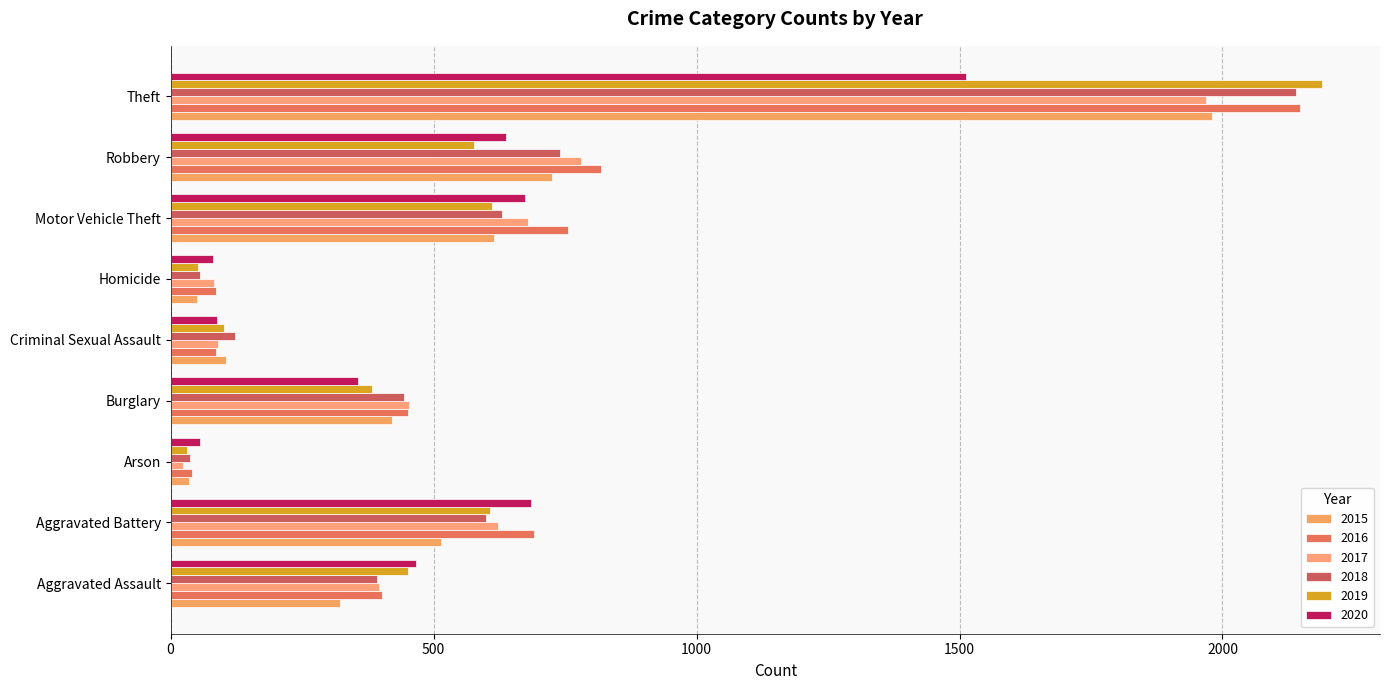

How many series are shown in this chart?

6